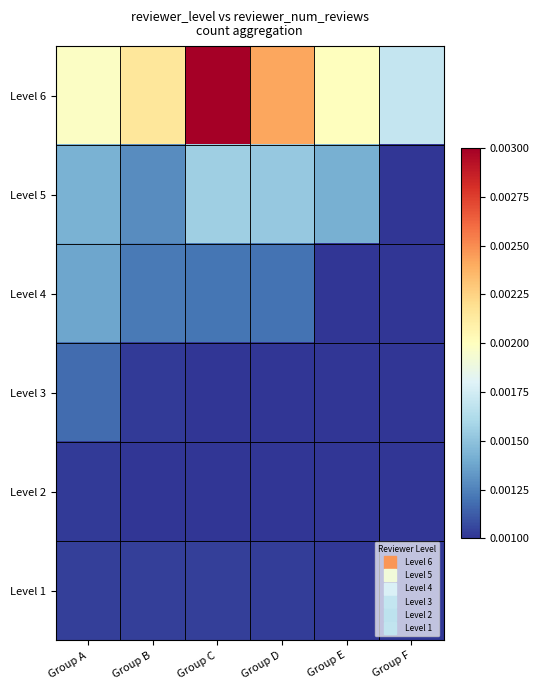

Count the number of categories in the chart.

6